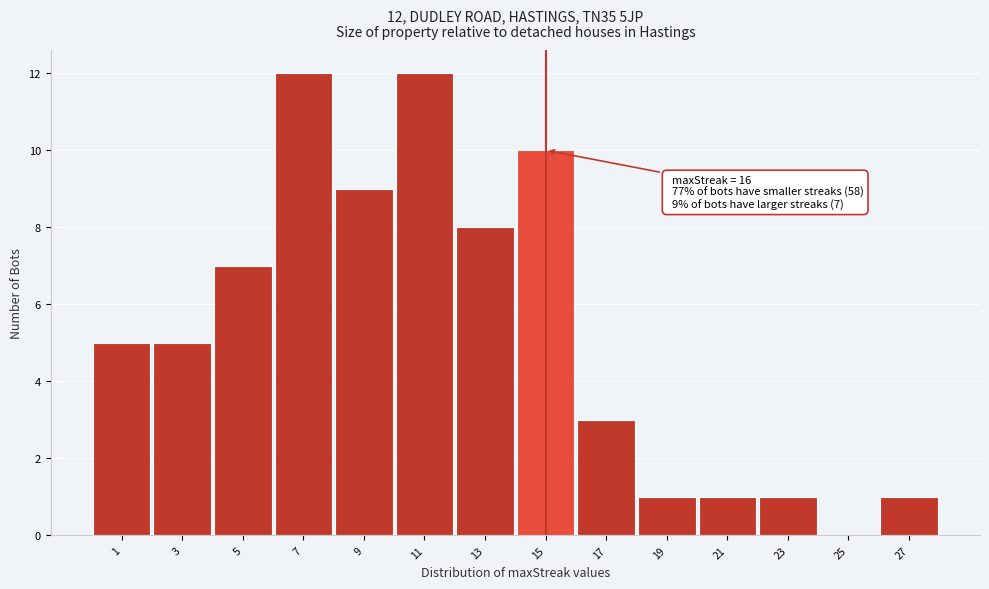

Reading left to right, what are all the values shown in this chart?

1=5	3=5	5=7	7=12	9=9	11=12	13=8	15=10	17=3	19=1	21=1	23=1	25=0	27=1